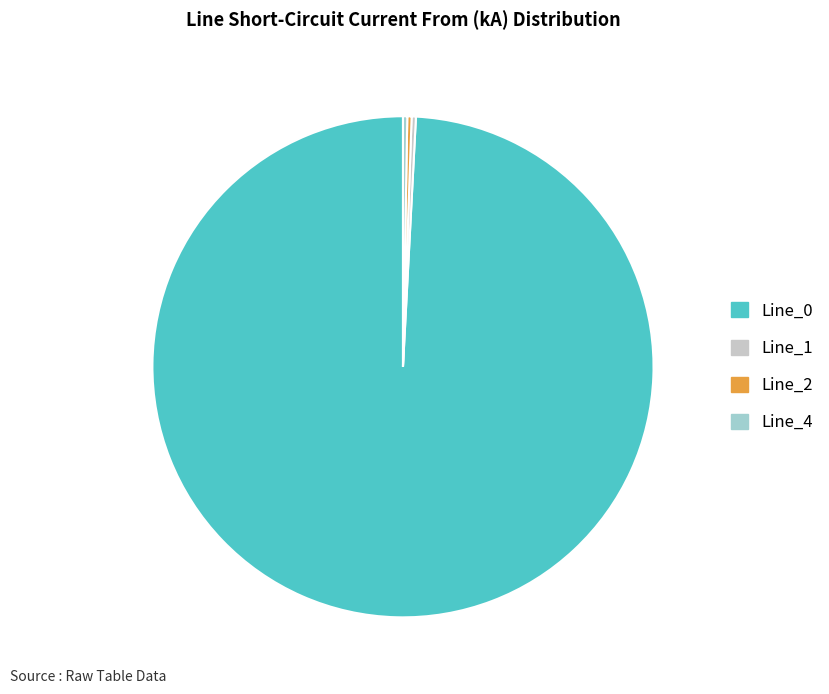

Is there any slice that represents more than half of the pie?

Yes